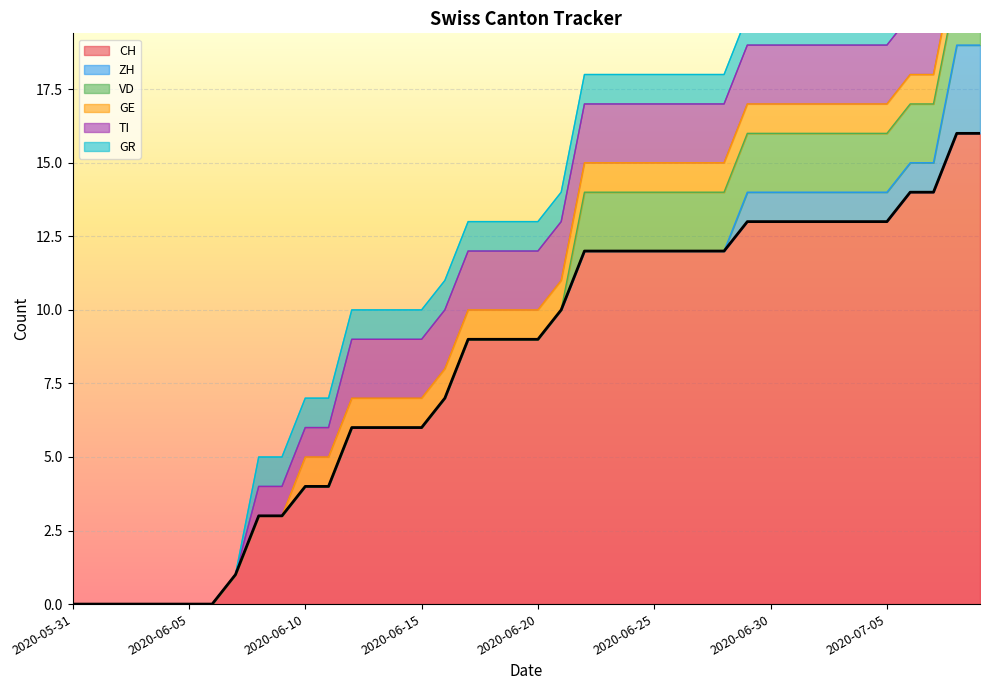

At how many categories does at least one series exceed 11?

18